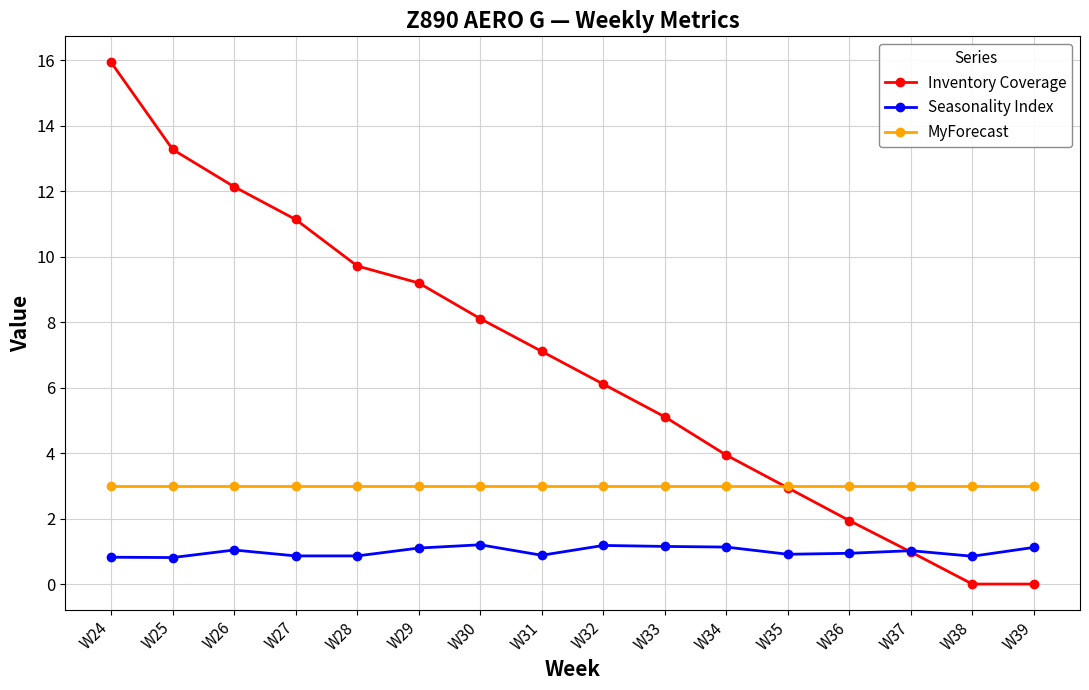

List the series in order of their peak value, lowest first.

Seasonality Index, MyForecast, Inventory Coverage